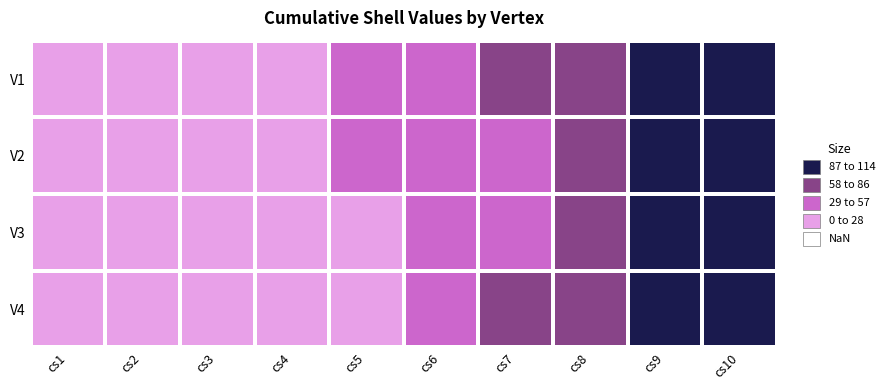

At cs2, list the series in order from smallest to largest.

V3, V2, V4, V1